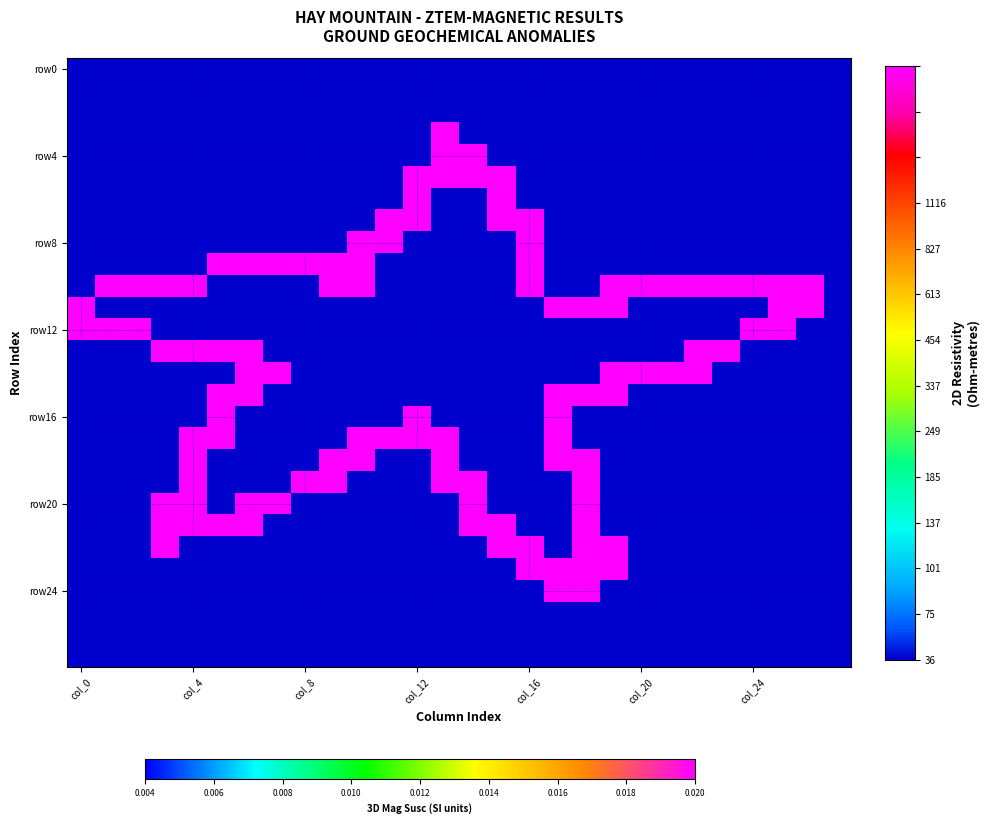

At which category is the sum across all series the highest?

18